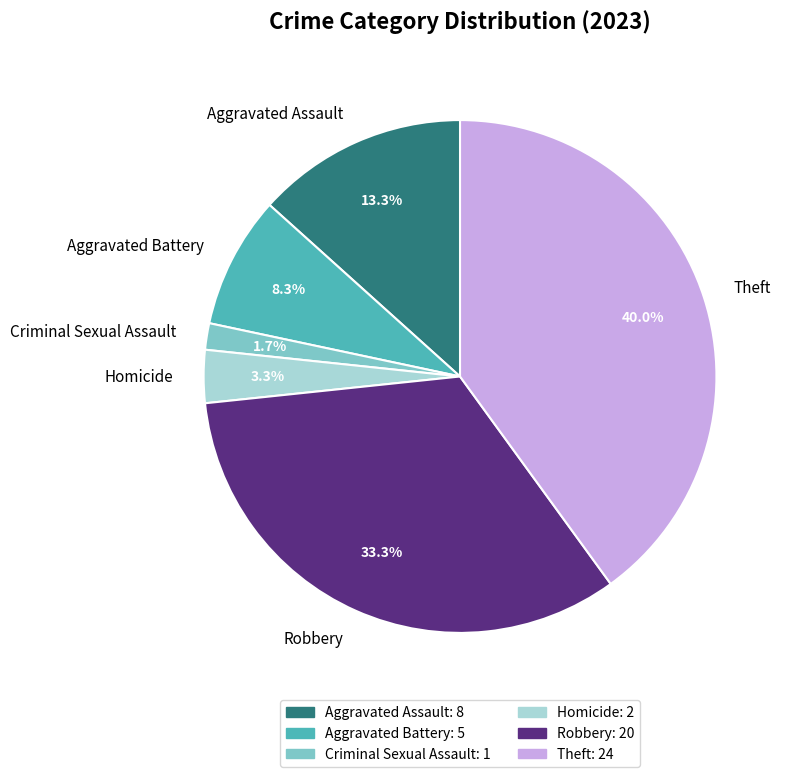

How much of the chart is everything except Aggravated Assault?

86.7%